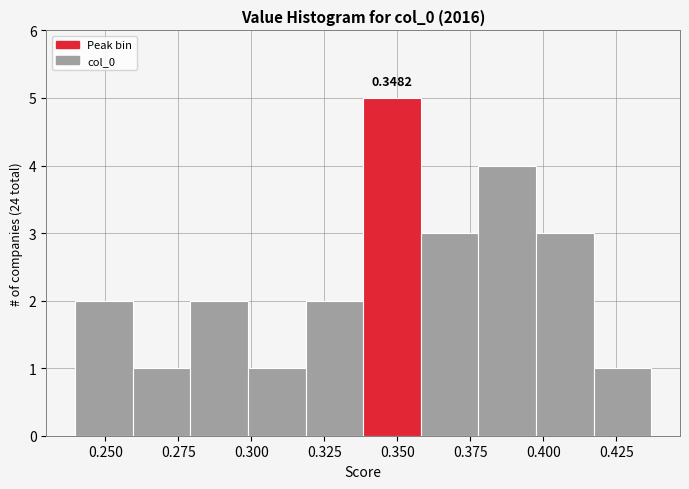

Read against the x-axis, roughly where is the centre of the tallest bar?

0.350